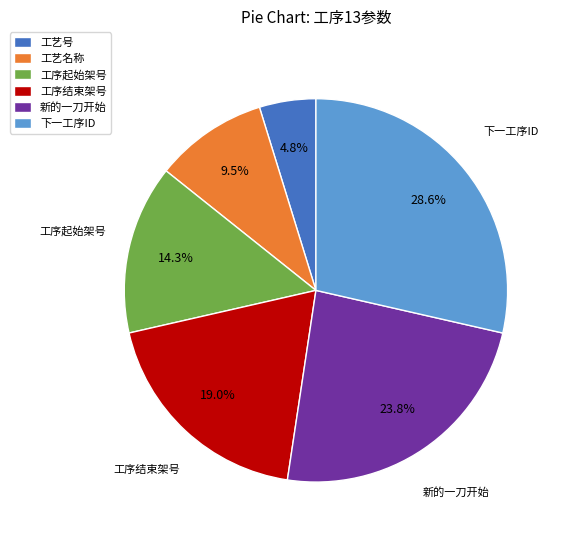

To the nearest percent, what portion does 下一工序ID represent?

29%